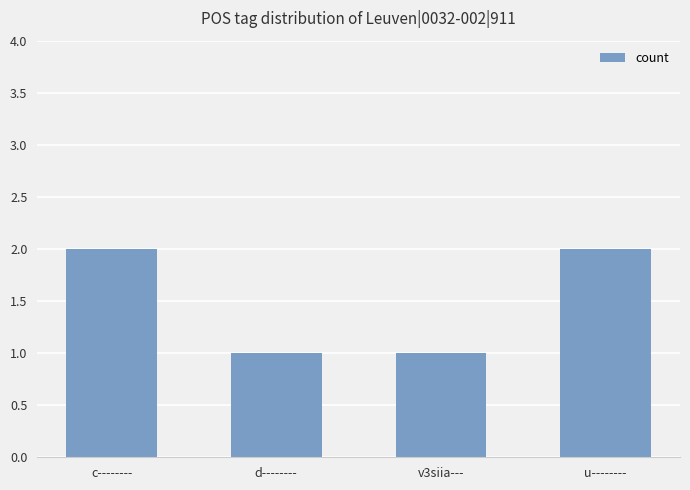

How many bars are there in total?

4